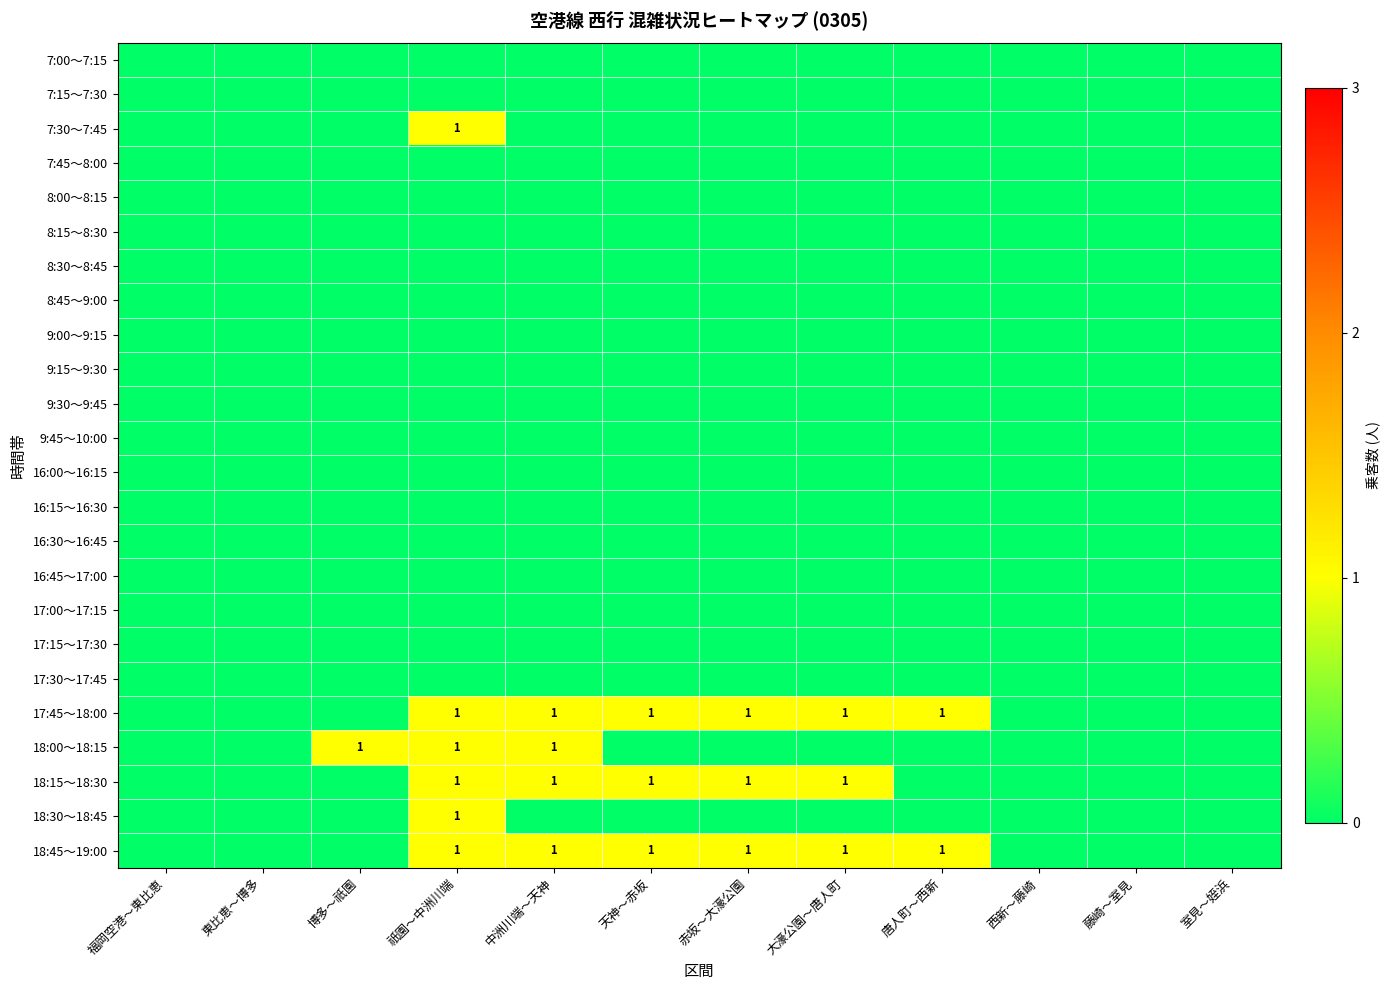

Which has a higher value, 唐人町～西新 or 藤崎～室見?

唐人町～西新